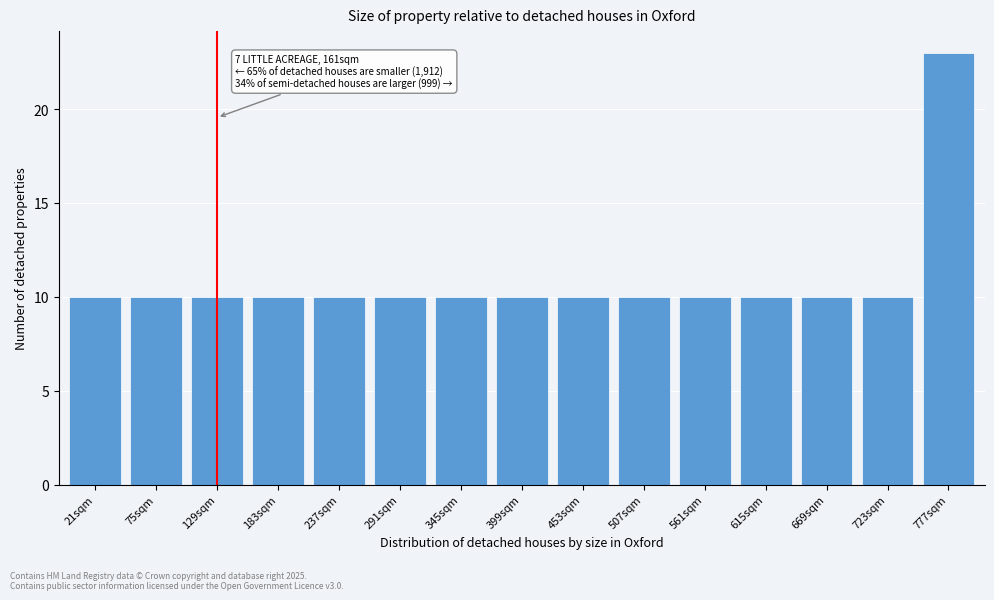

Reading left to right, what are all the values shown in this chart?

10	10	10	10	10	10	10	10	10	10	10	10	10	10	23